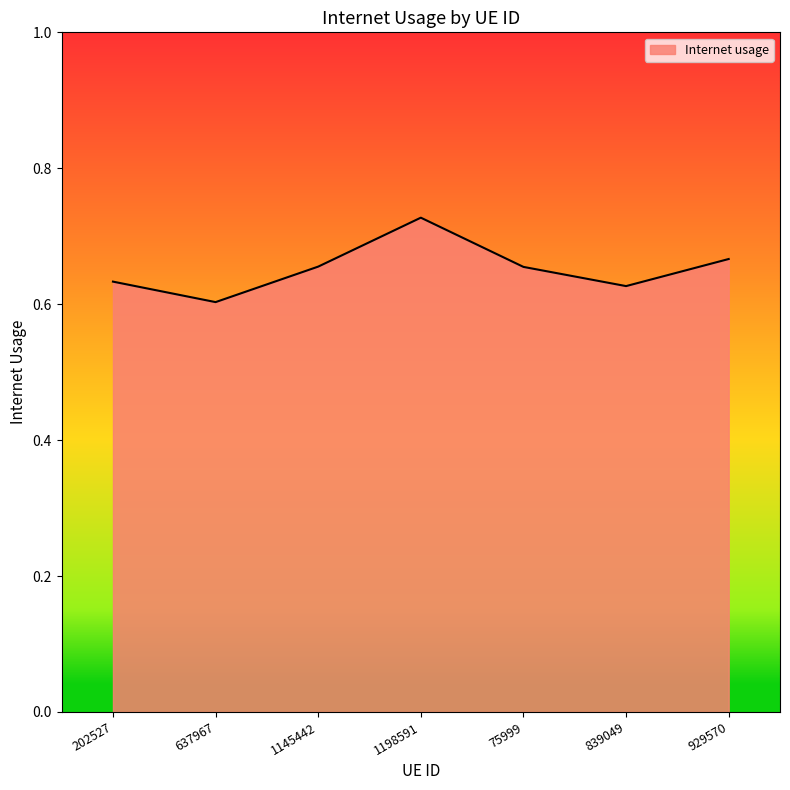

How many lines are shown in the chart?

1